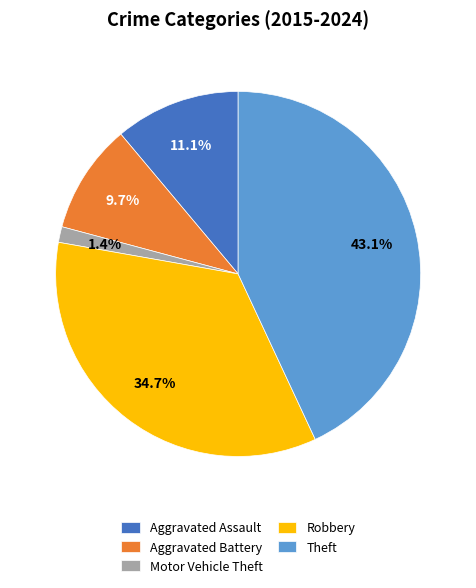

Which slice is the smallest?

Motor Vehicle Theft